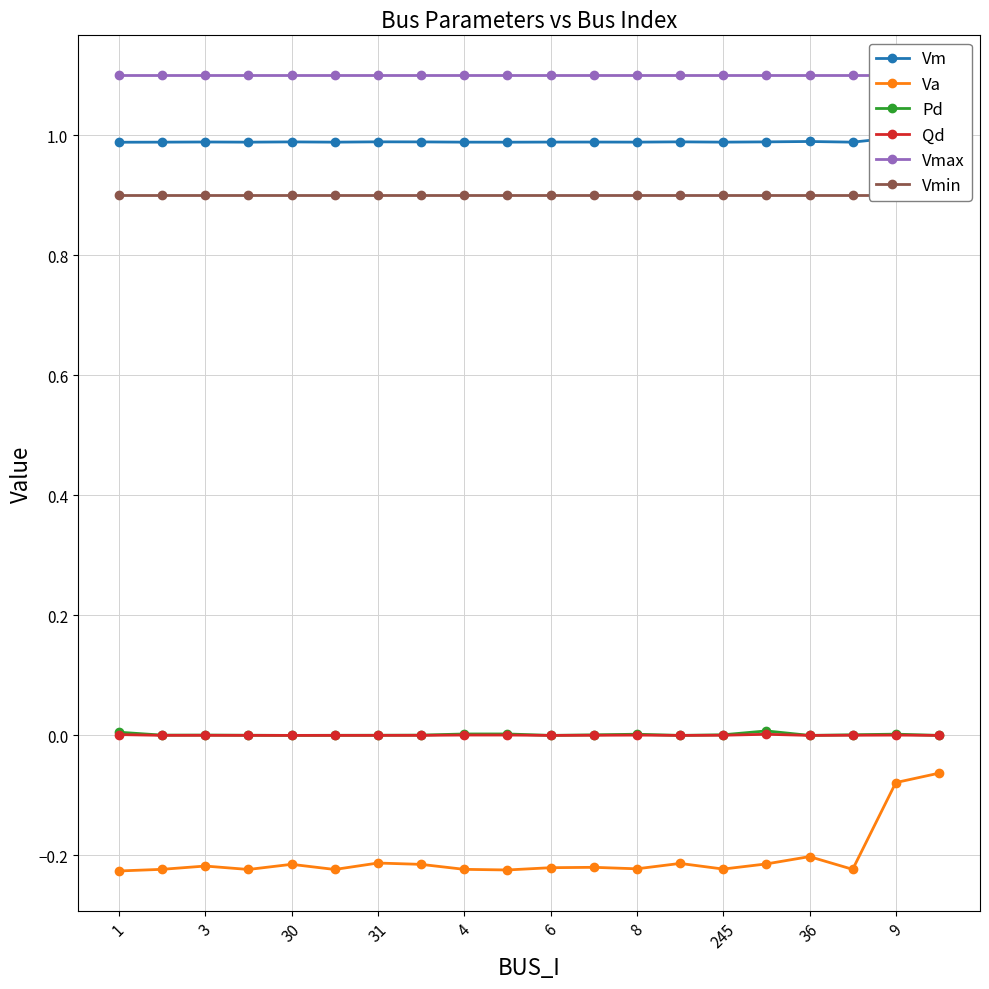

True or false: Va and Pd cross at least once.

False